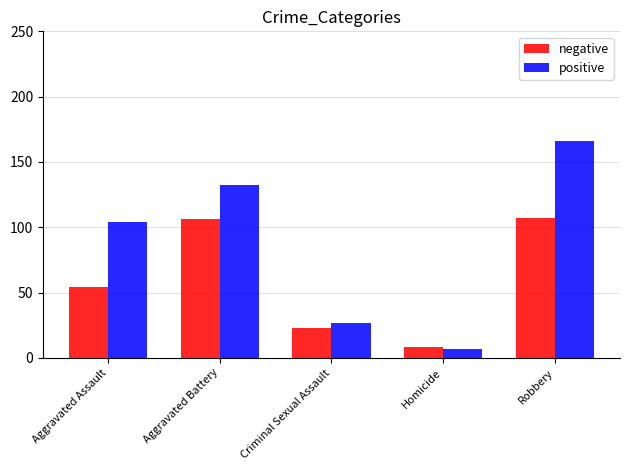

Rank the categories by positive value from highest to lowest.

Robbery, Aggravated Battery, Aggravated Assault, Criminal Sexual Assault, Homicide